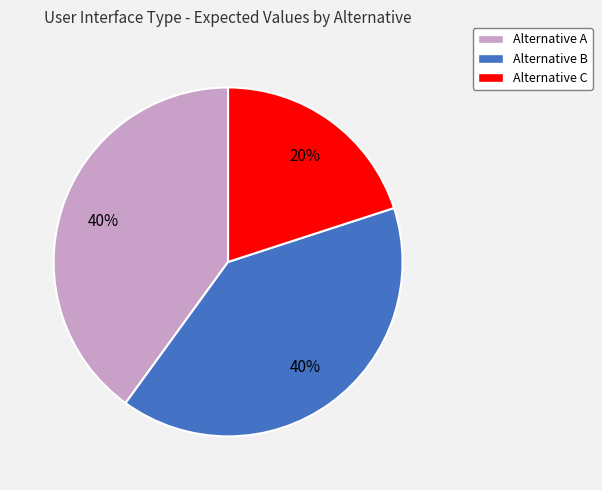

Is the sum of Alternative B and Alternative A greater than half?

Yes